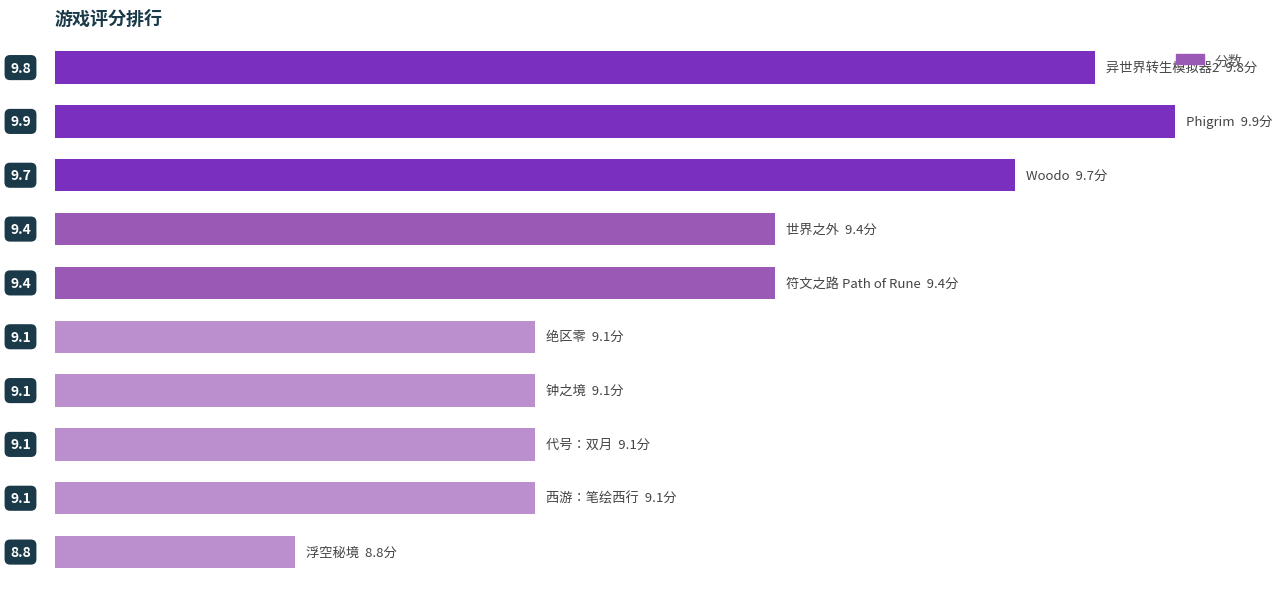

Does the chart contain any negative values?

No